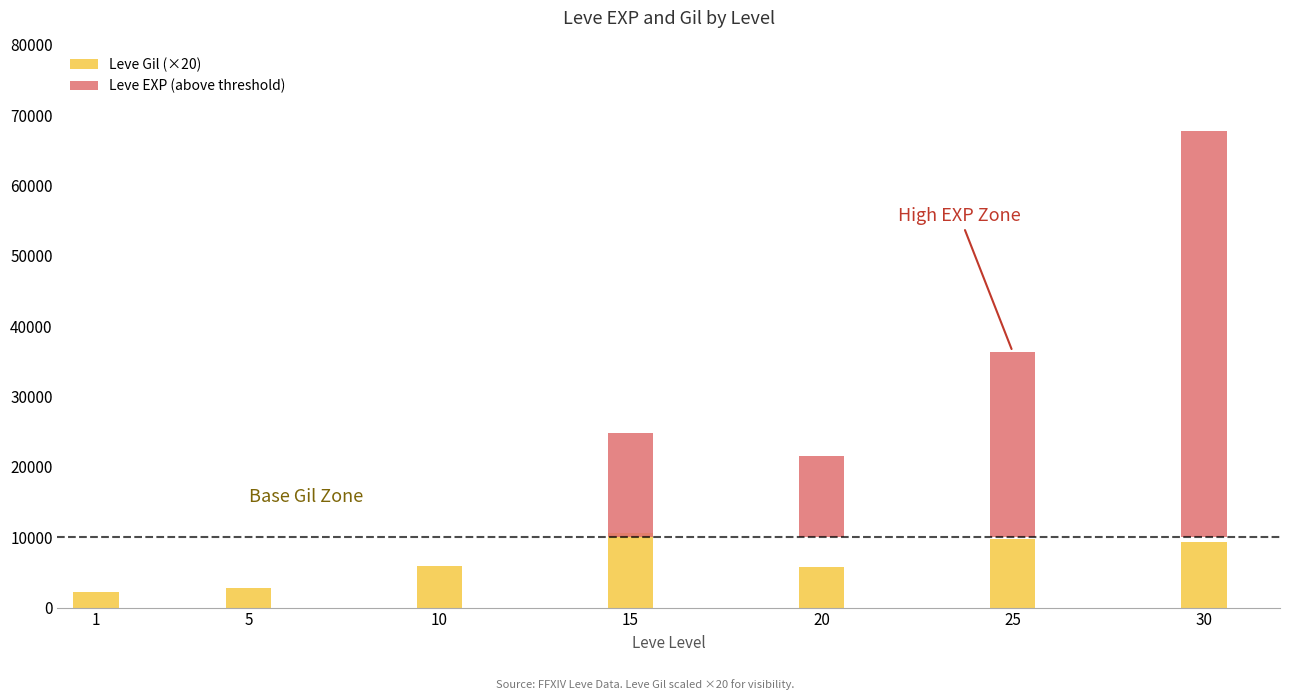

Between 25 and 20, which is larger?

25